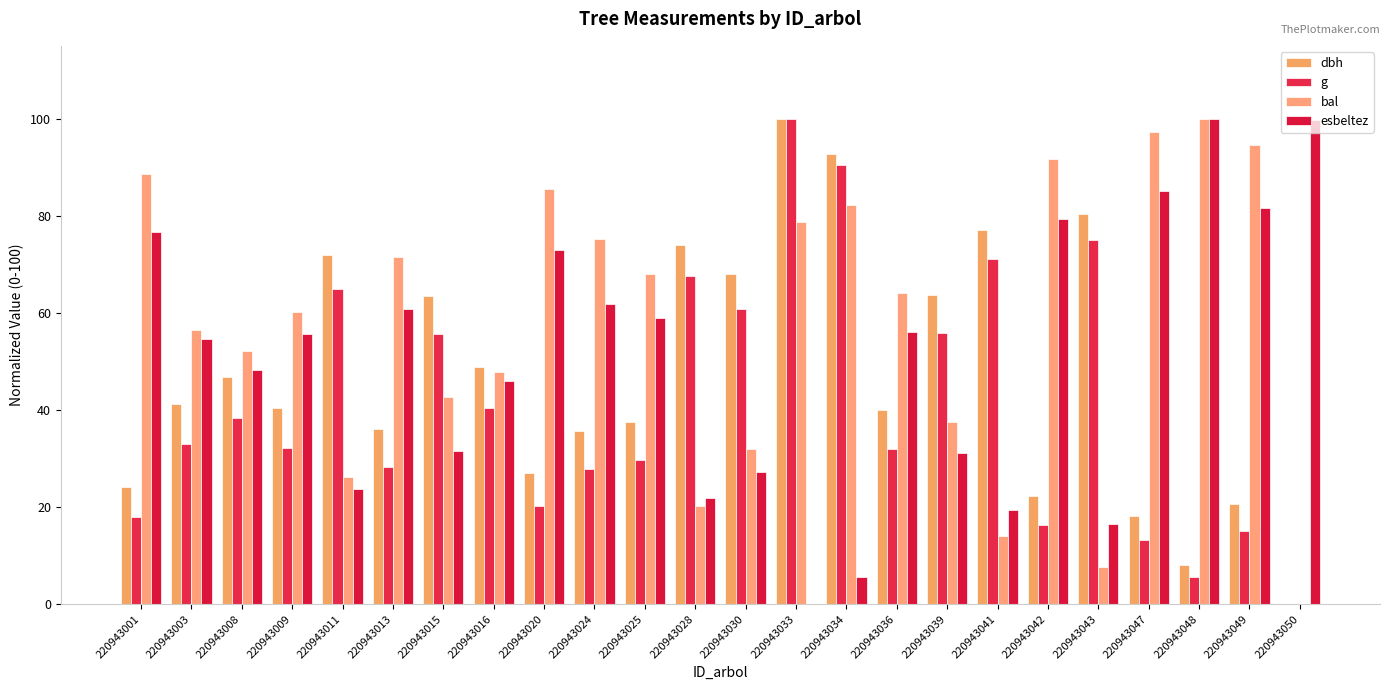

How many groups of bars are there?

24